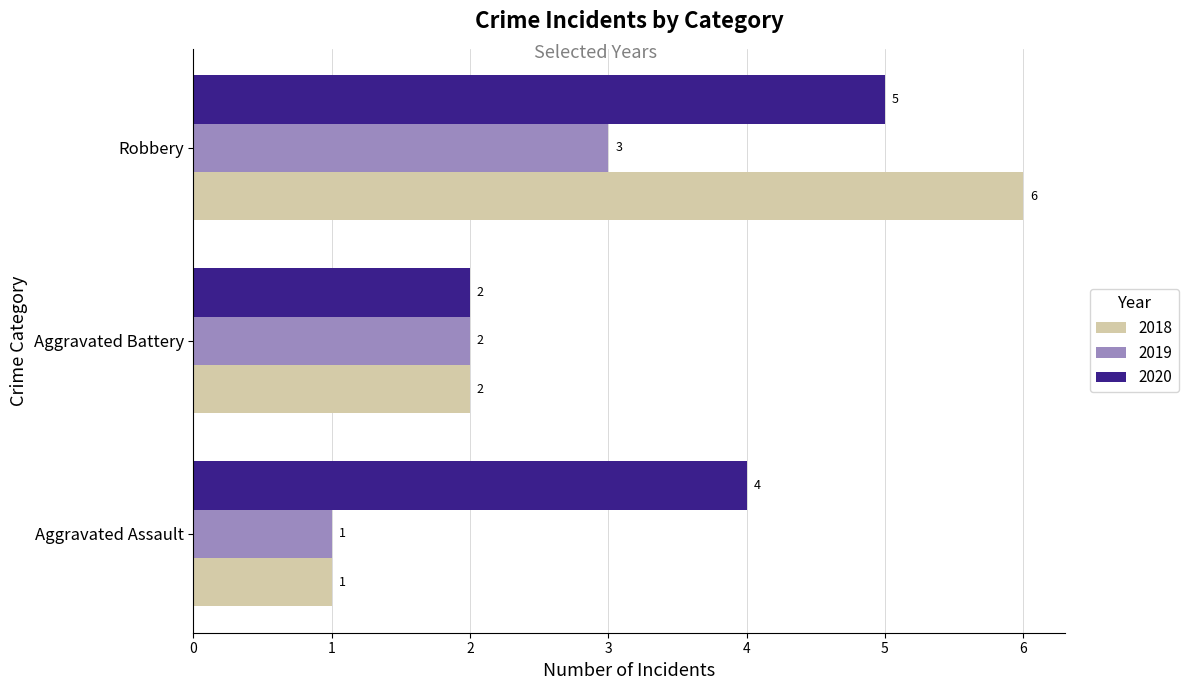

At which category is the sum across all series the highest?

Robbery